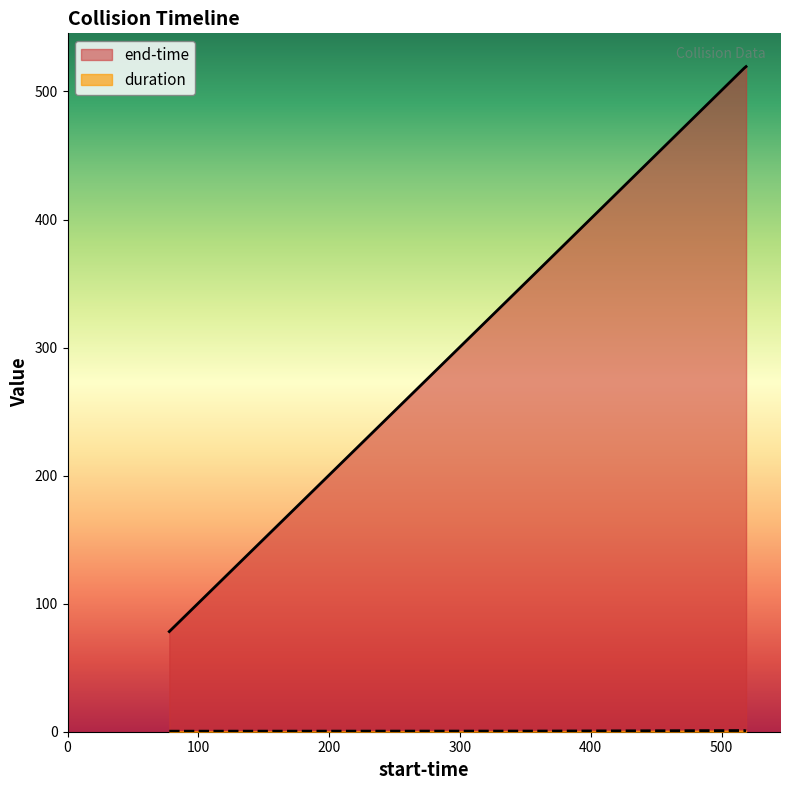

What value does the end-time series have at 77.785?

78.2